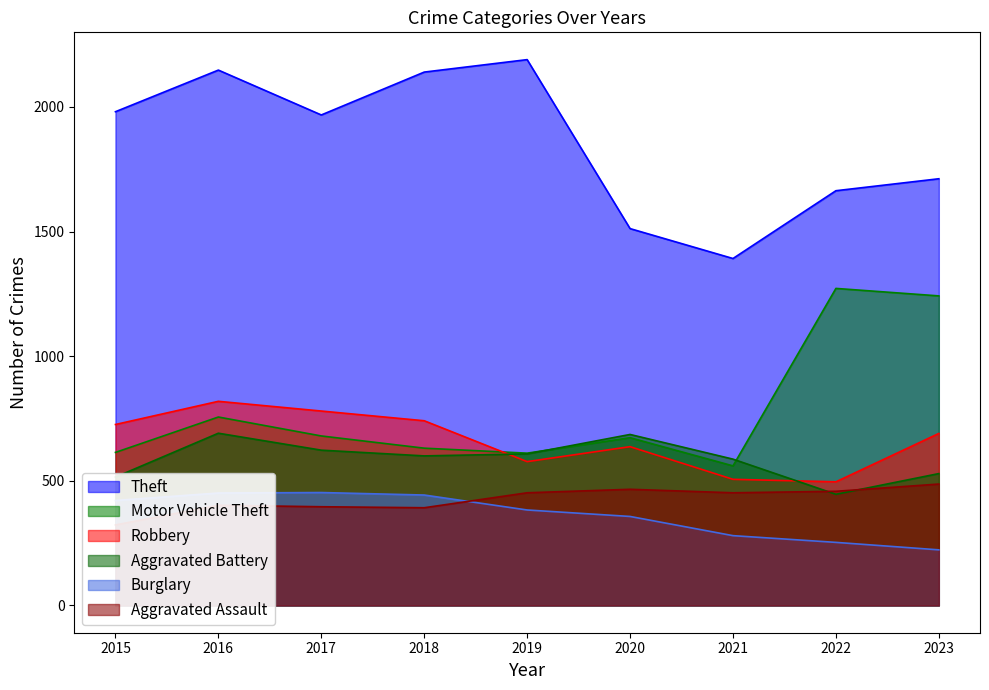

The value of Burglary at 2018 is 746. True or false?

False